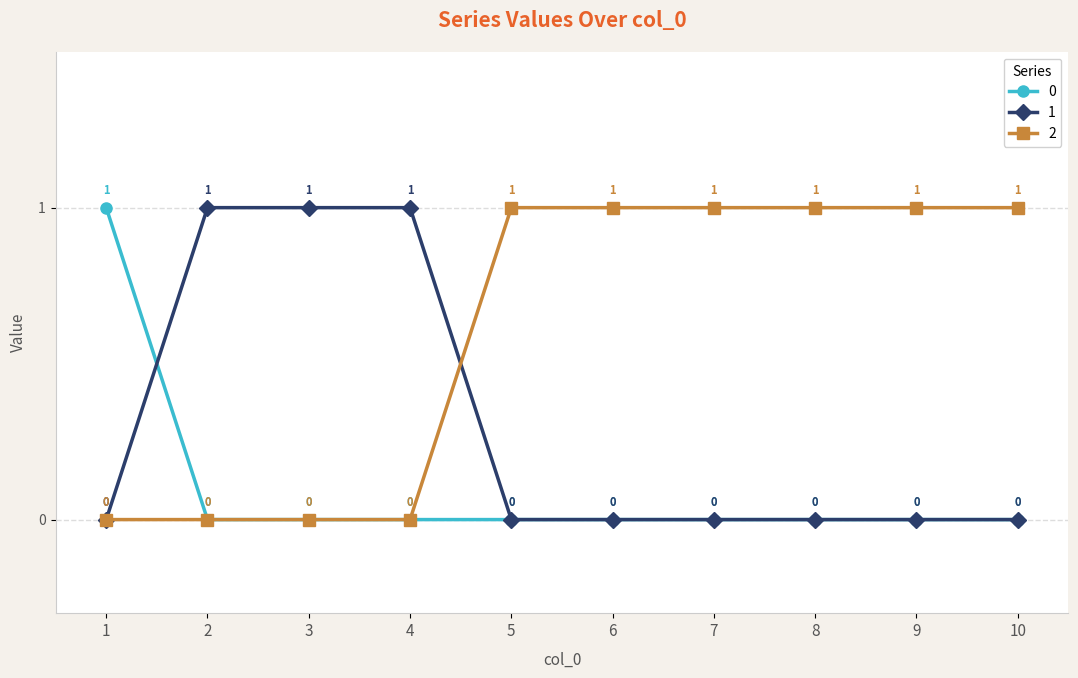

Is the value of 2 at 6 greater than the value of 0 at 10?

Yes